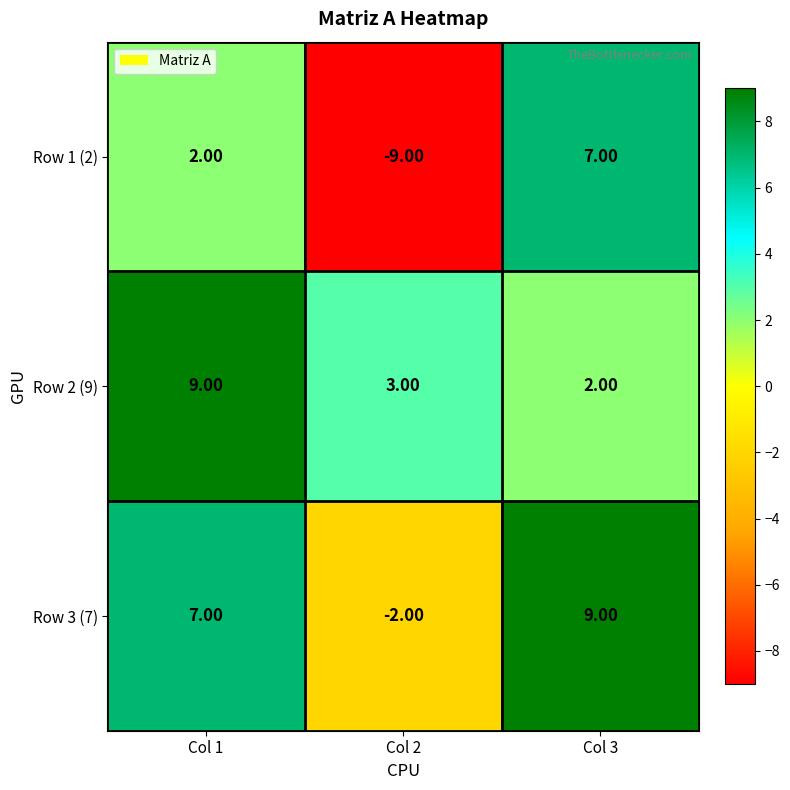

Which series changed the most between Col 2 and Col 3?

Row 1 (2)